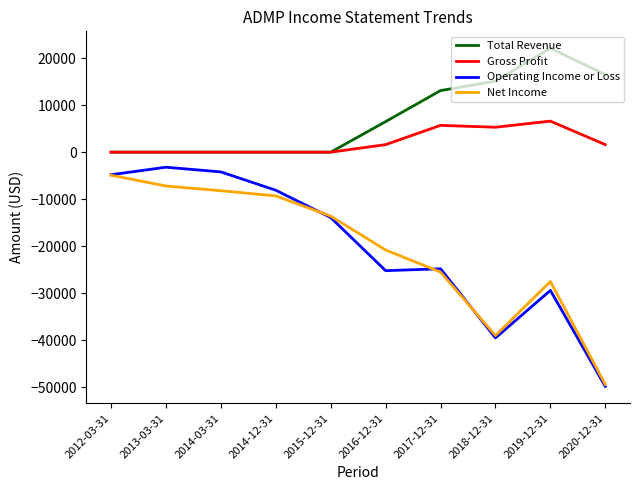

Reading left to right, transcribe all the data shown in this chart.

Total Revenue: 2012-03-31=0	2013-03-31=0	2014-03-31=0	2014-12-31=0	2015-12-31=0	2016-12-31=6500	2017-12-31=13100	2018-12-31=15100	2019-12-31=22100	2020-12-31=16500
Gross Profit: 2012-03-31=0	2013-03-31=0	2014-03-31=0	2014-12-31=0	2015-12-31=0	2016-12-31=1600	2017-12-31=5700	2018-12-31=5300	2019-12-31=6600	2020-12-31=1600
Operating Income or Loss: 2012-03-31=-4800	2013-03-31=-3200	2014-03-31=-4200	2014-12-31=-8100	2015-12-31=-13900	2016-12-31=-25200	2017-12-31=-24800	2018-12-31=-39500	2019-12-31=-29400	2020-12-31=-49800
Net Income: 2012-03-31=-4900	2013-03-31=-7200	2014-03-31=-8200	2014-12-31=-9300	2015-12-31=-13600	2016-12-31=-20800	2017-12-31=-25500	2018-12-31=-39000	2019-12-31=-27500	2020-12-31=-49400